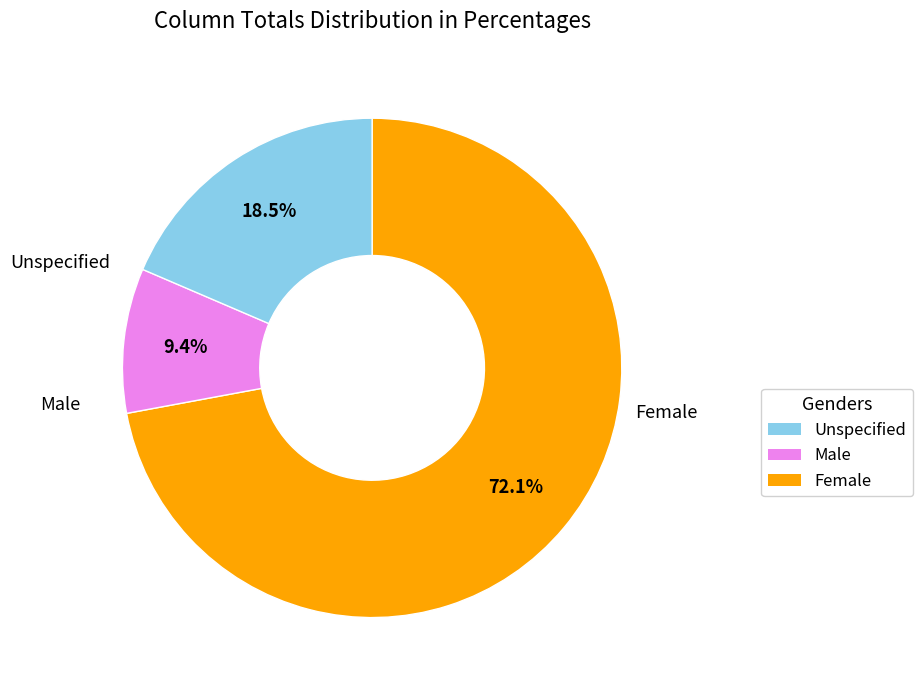

Is there any slice that represents more than half of the pie?

Yes